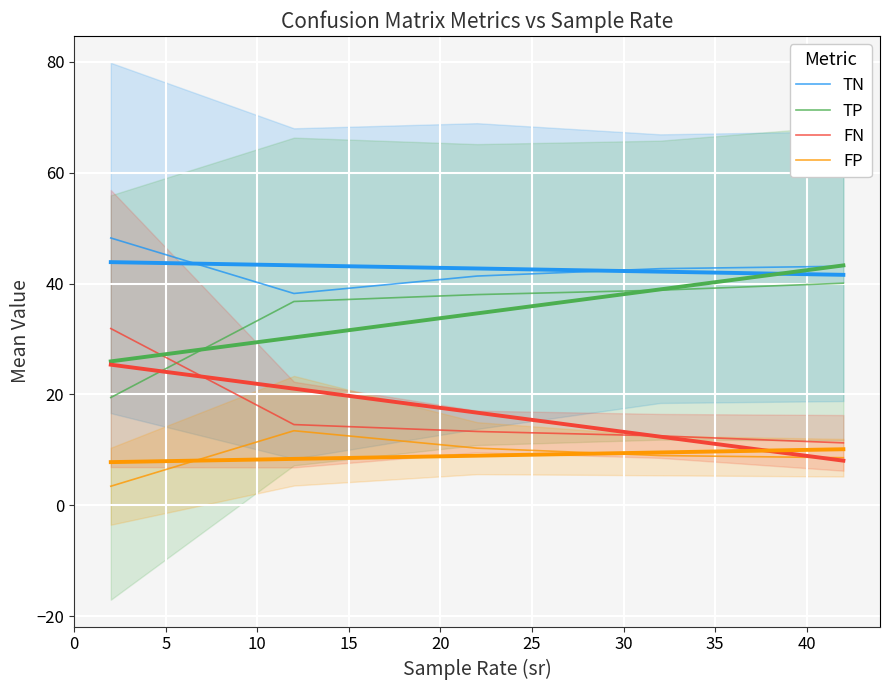

Which series has the largest total across all categories?

TN